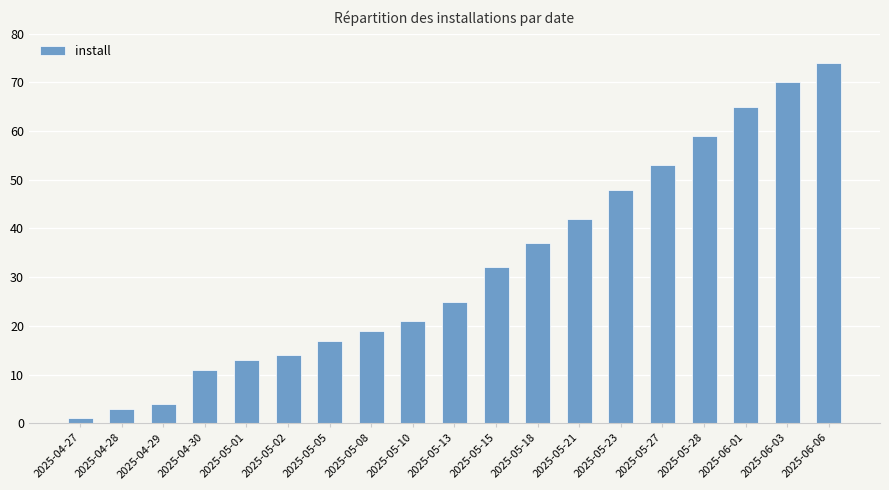

What is the maximum value shown in the chart?

74